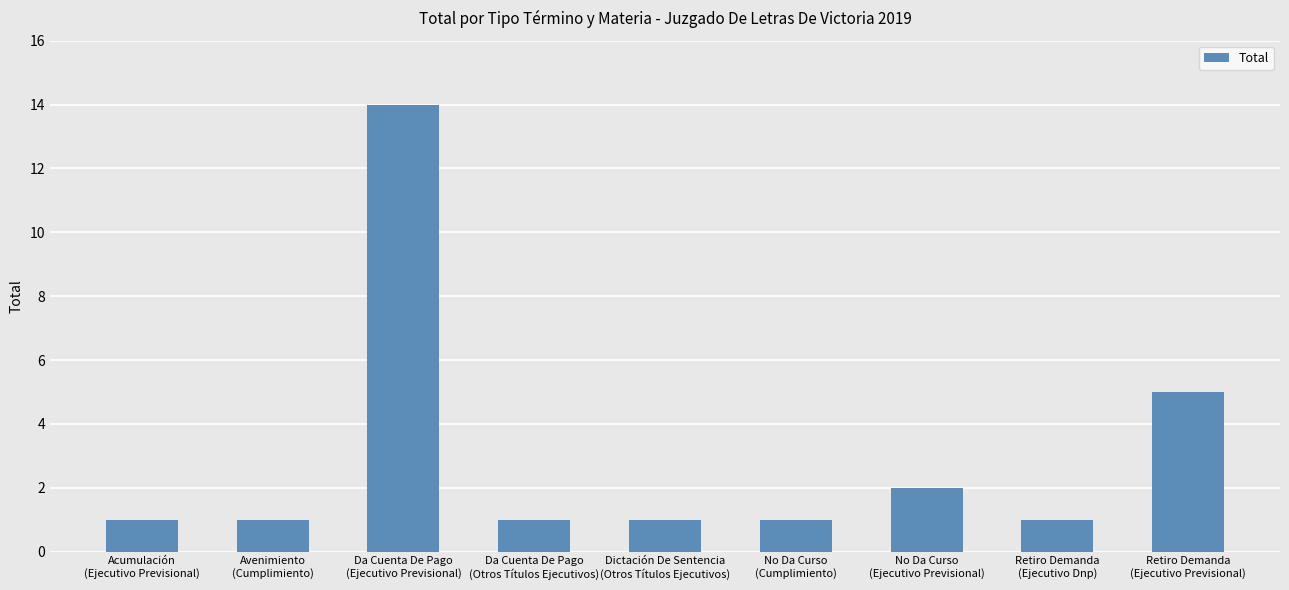

Approximately how many times larger is the value at No Da Curso
(Ejecutivo Previsional) compared to Da Cuenta De Pago
(Ejecutivo Previsional)?

0.1